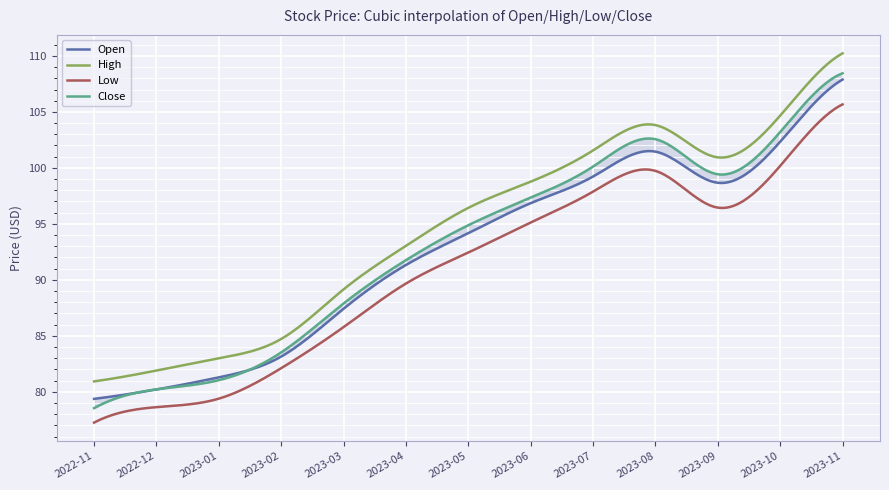

True or false: Open has a value of 169.3 at 2023-07.

False